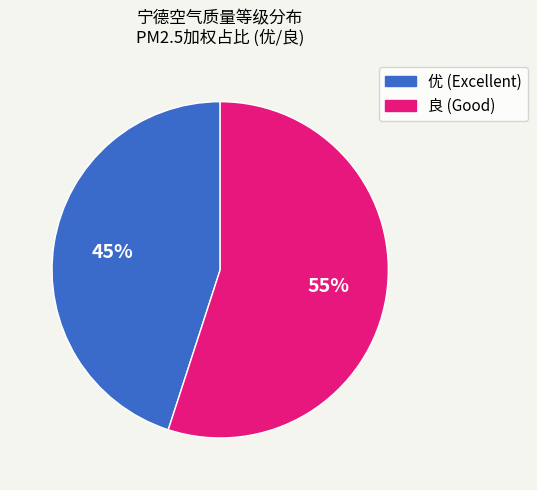

How many segments does this pie chart have?

2